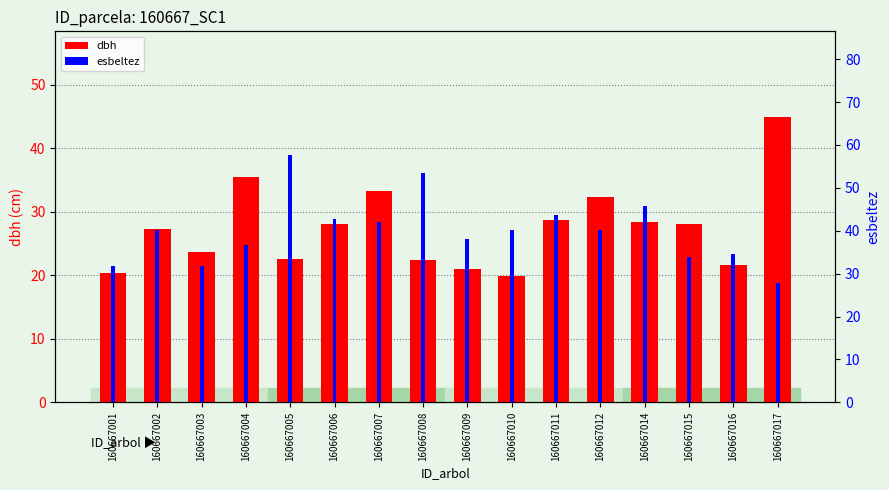

How many groups of bars are there?

16